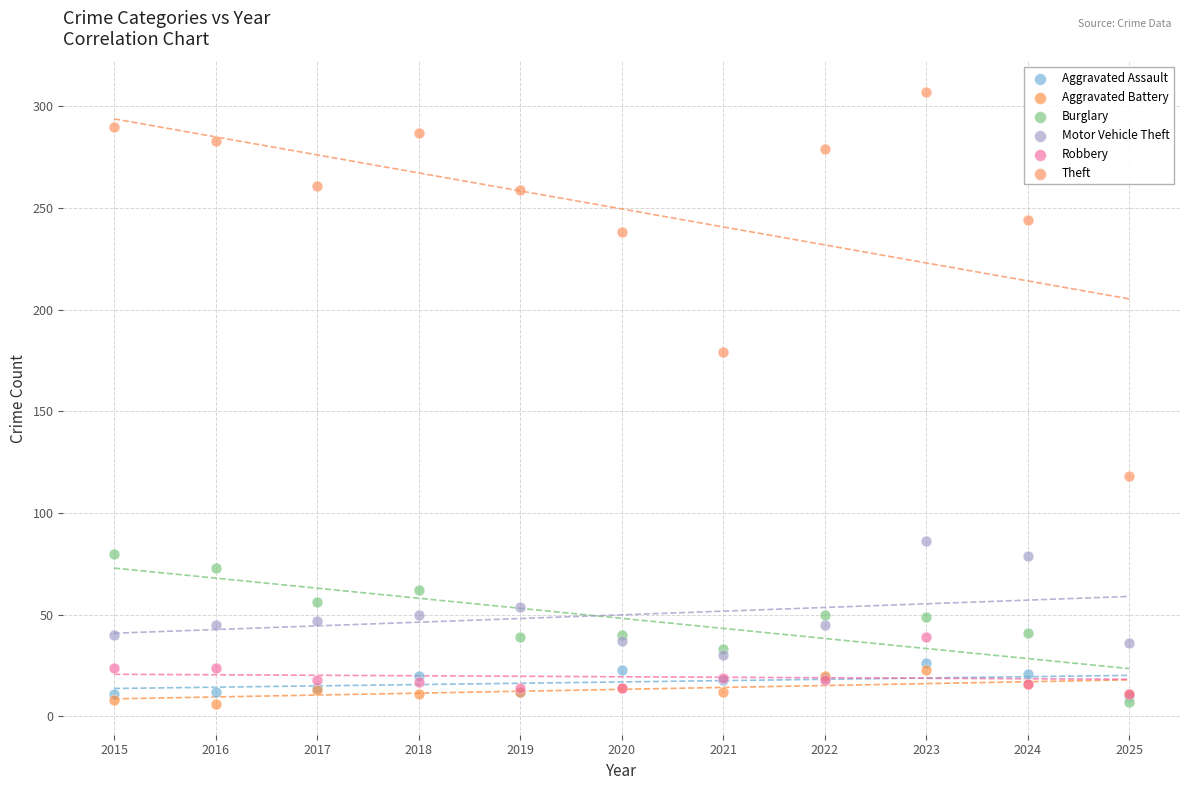

What are all the series names shown in the legend?

Aggravated Assault, Aggravated Battery, Burglary, Motor Vehicle Theft, Robbery, Theft